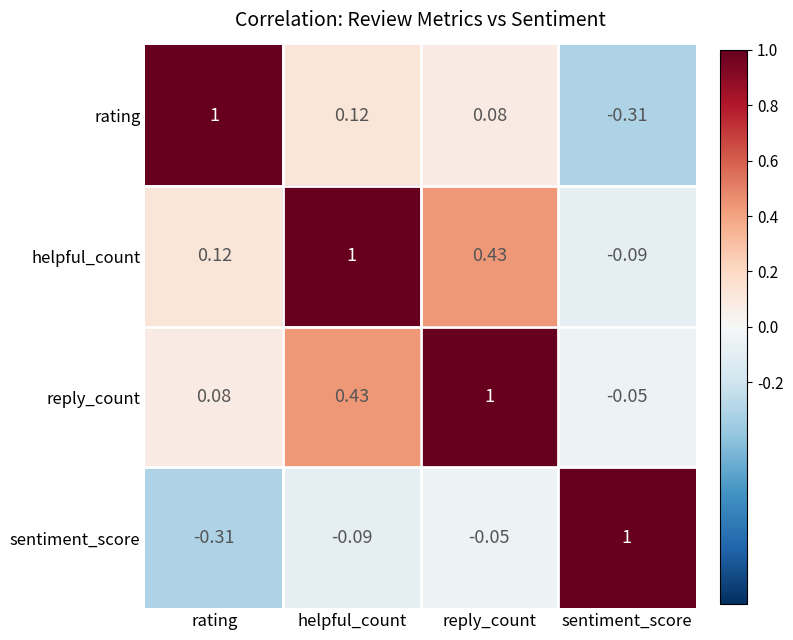

At which label does reply_count reach its peak?

reply_count